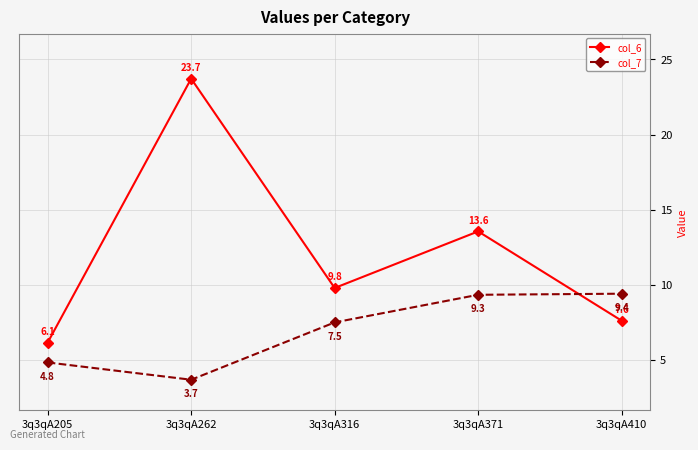

The value of col_6 at 3q3qA205 is 8.8. True or false?

False